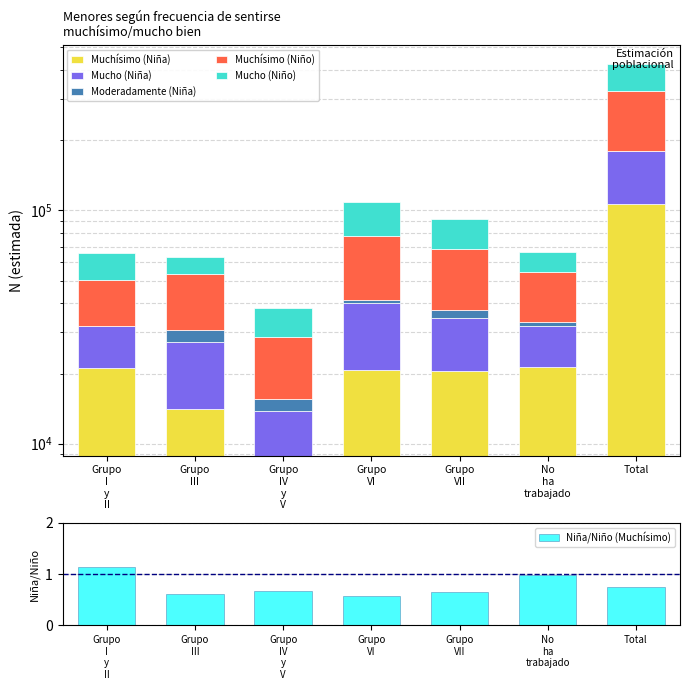

The Mucho (Niño) series shows 22930.0 at Grupo
VII. True or false?

True